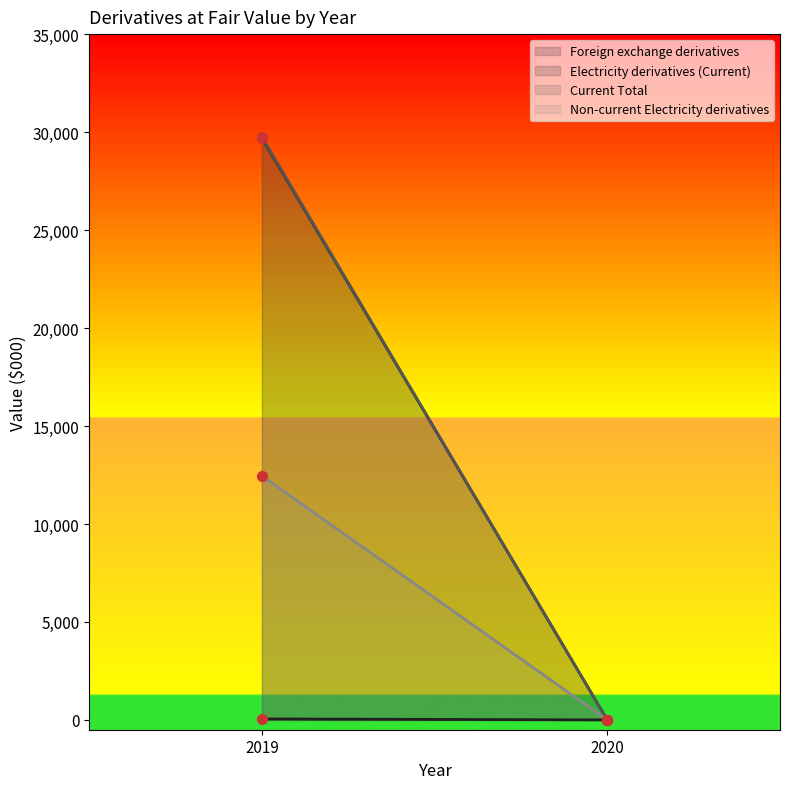

Which series reaches the maximum Y coordinate?

Current Total